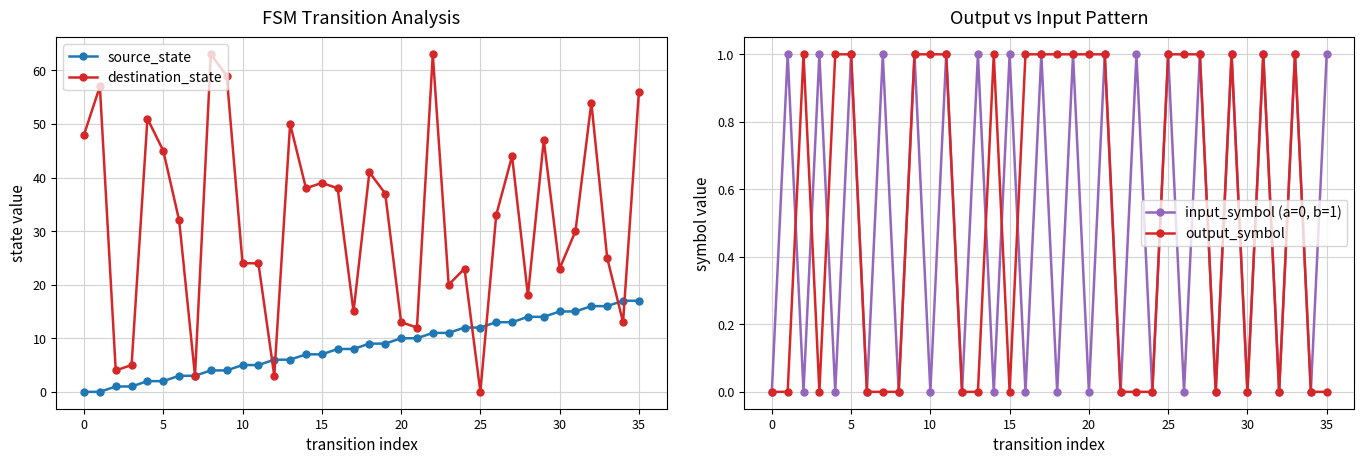

How many values in the source_state series exceed 9?

16